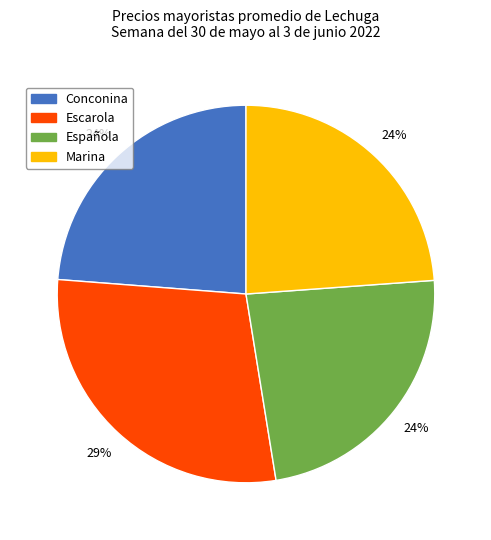

To the nearest percent, what percentage of the pie is Escarola?

29%